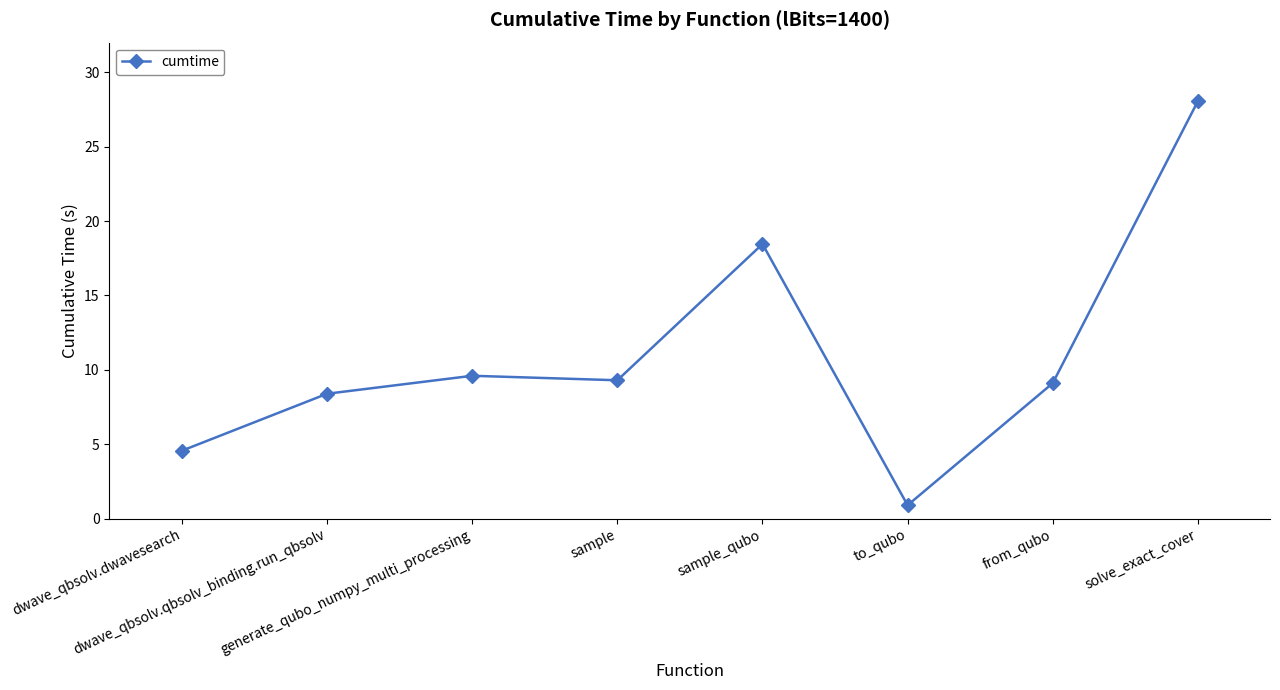

Count the number of data series in this chart.

1